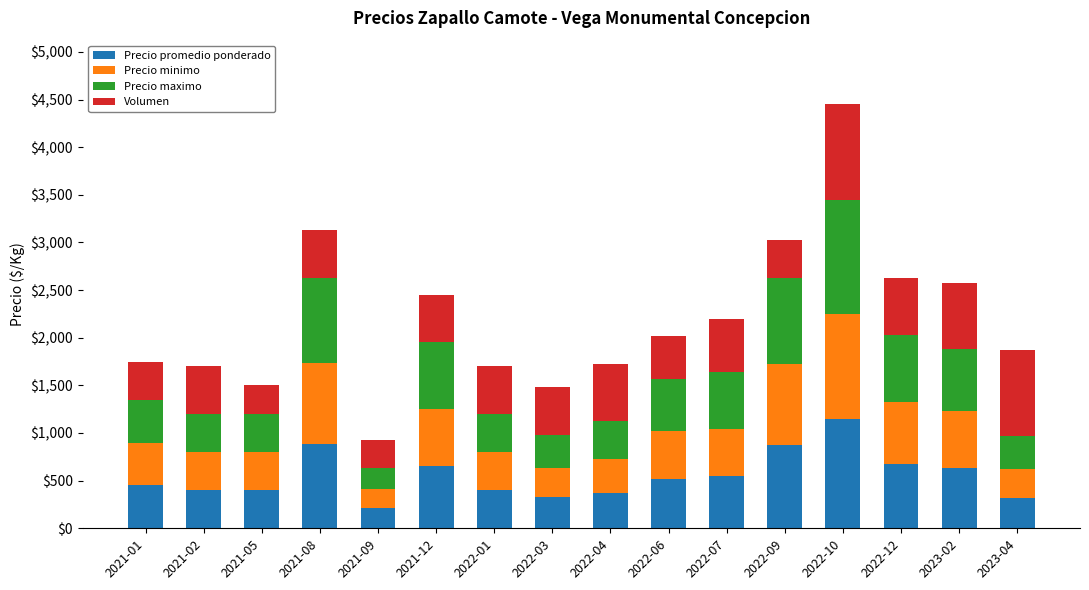

Which category has the lowest value in the Precio promedio ponderado series?

2021-09